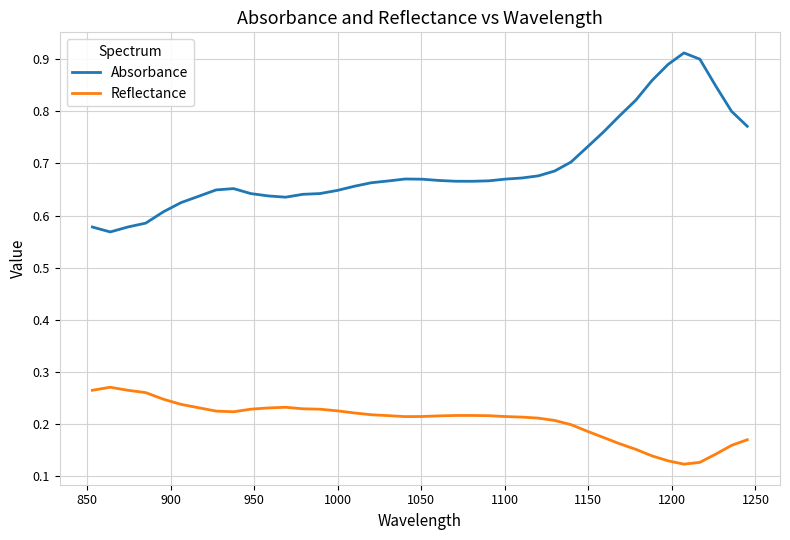

Which series has the largest range (max minus min)?

Absorbance